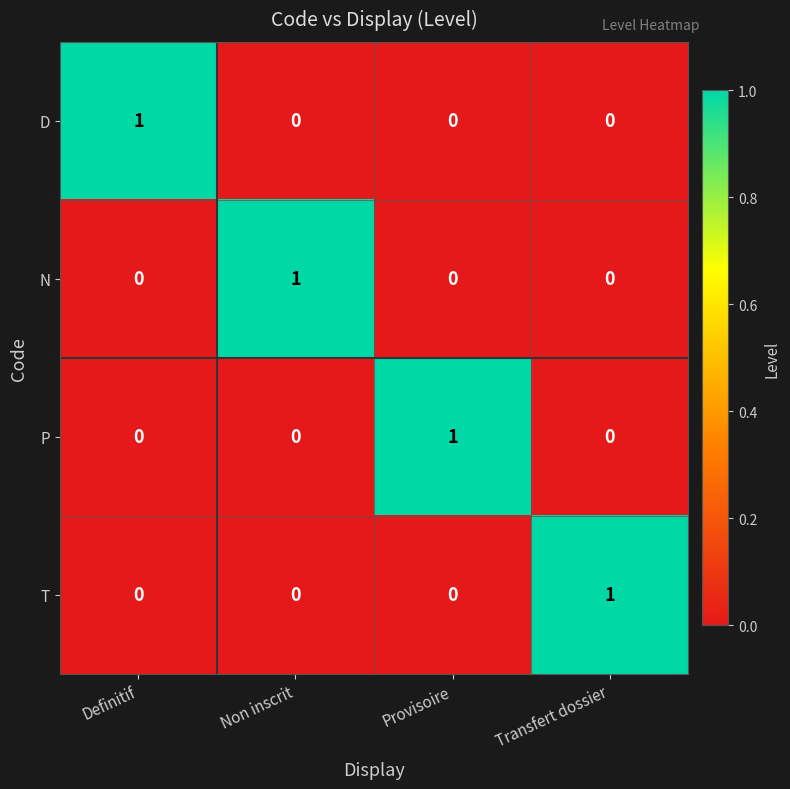

The value of T at Transfert dossier is 1. True or false?

True